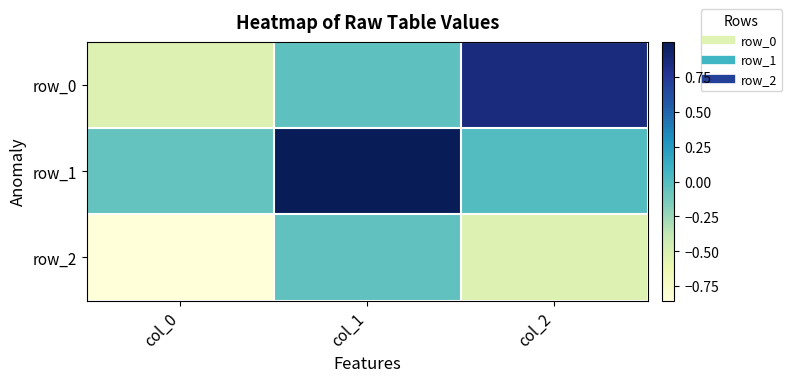

Rank the series by their maximum value, from highest to lowest.

row_1, row_0, row_2